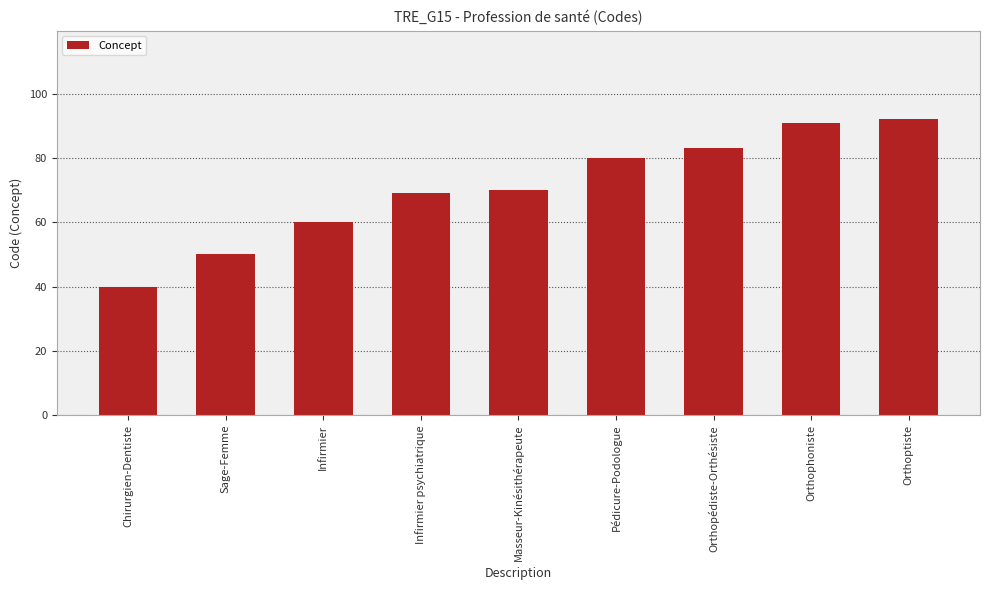

Rank the categories by value from lowest to highest.

Chirurgien-Dentiste, Sage-Femme, Infirmier, Infirmier psychiatrique, Masseur-Kinésithérapeute, Pédicure-Podologue, Orthopédiste-Orthésiste, Orthophoniste, Orthoptiste